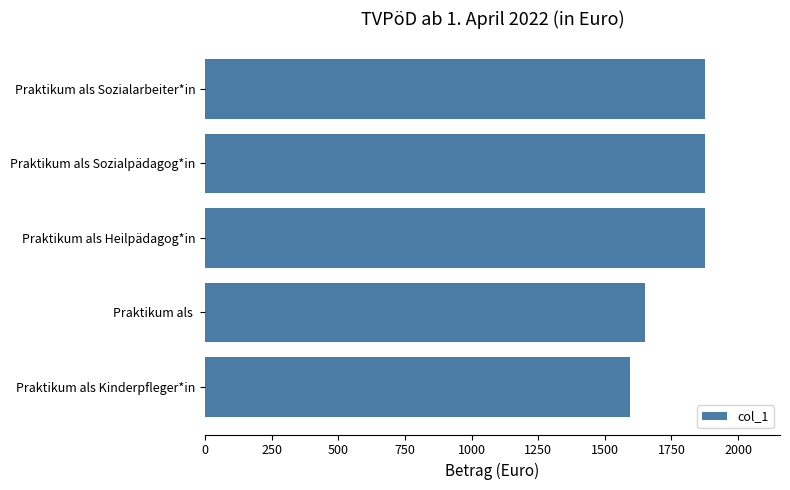

How many data points are less than 1876?

2